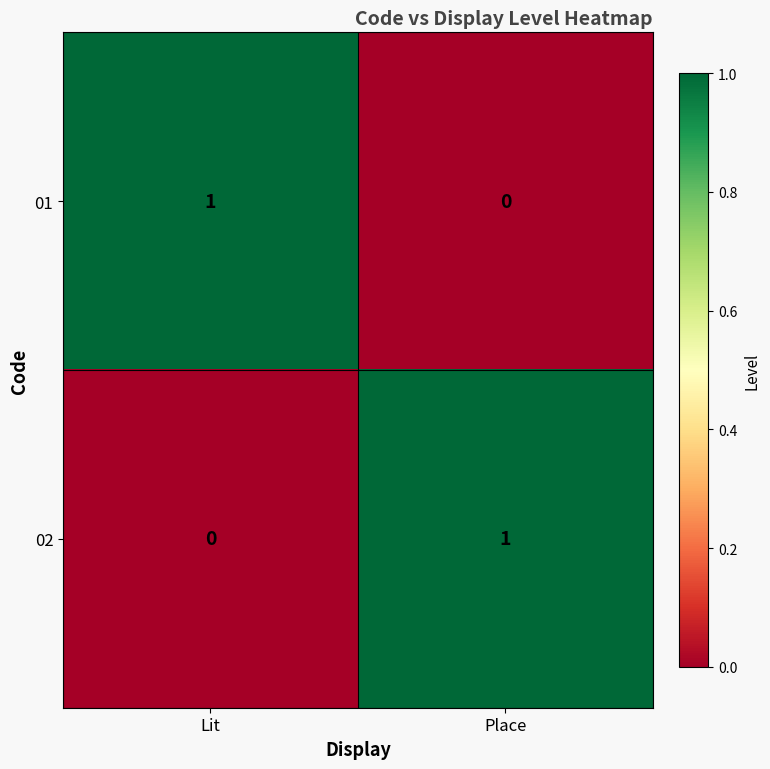

Reading left to right, list all the values displayed in this chart.

01: Lit=1	Place=0
02: Lit=0	Place=1